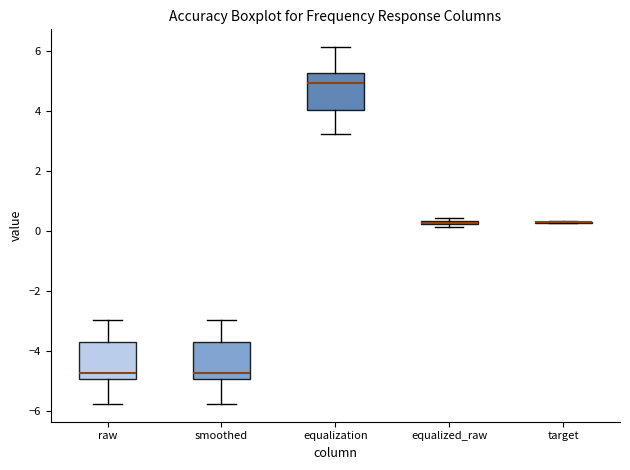

Where is the upper edge of the box for equalized_raw on the y-axis? The values are not printed on the chart, so give them approximately, as read against the axis.

0.4